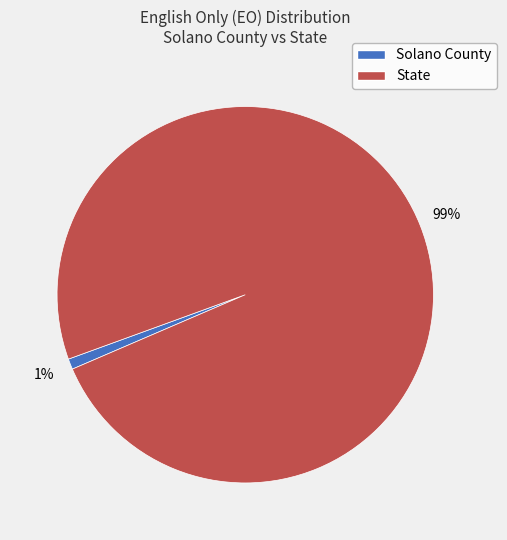

To the nearest percent, what is the combined percentage of Solano County and State?

100%